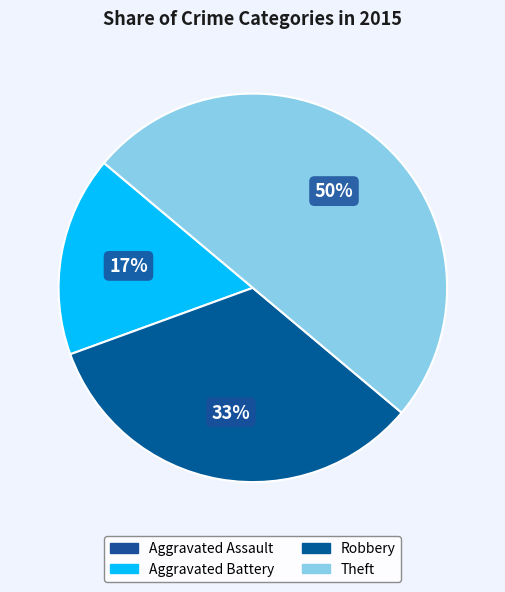

Count the number of slices in the pie.

4